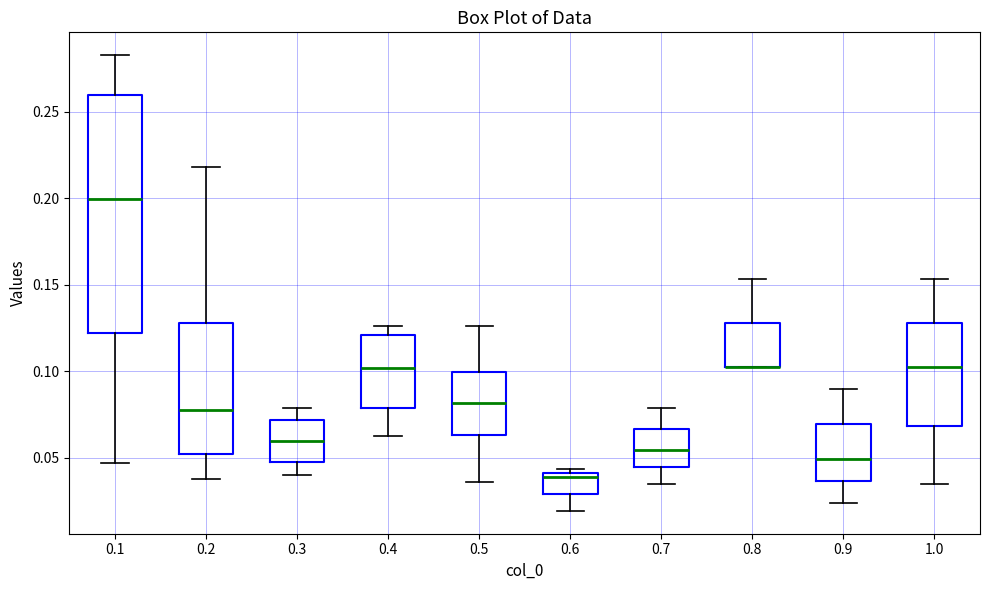

Reading left to right, read every box against the y-axis: the position of its median line, the range the box covers, and the ends of its whiskers. The values are not printed on the chart, so give them approximately, as read against the axis.

0.1: median 0.200, box 0.120 to 0.260, whiskers 0.045 to 0.285
0.2: median 0.080, box 0.050 to 0.130, whiskers 0.040 to 0.220
0.3: median 0.060, box 0.045 to 0.070, whiskers 0.040 to 0.080
0.4: median 0.100, box 0.080 to 0.120, whiskers 0.065 to 0.125
0.5: median 0.080, box 0.065 to 0.100, whiskers 0.035 to 0.125
0.6: median 0.040 (just below the box's upper edge), box 0.030 to 0.040, whiskers 0.020 to 0.045
0.7: median 0.055, box 0.045 to 0.065, whiskers 0.035 to 0.080
0.8: median 0.100 (drawn on the box's lower edge), box 0.100 to 0.130, whiskers 0.100 to 0.155
0.9: median 0.050, box 0.035 to 0.070, whiskers 0.025 to 0.090
1.0: median 0.100, box 0.070 to 0.130, whiskers 0.035 to 0.155